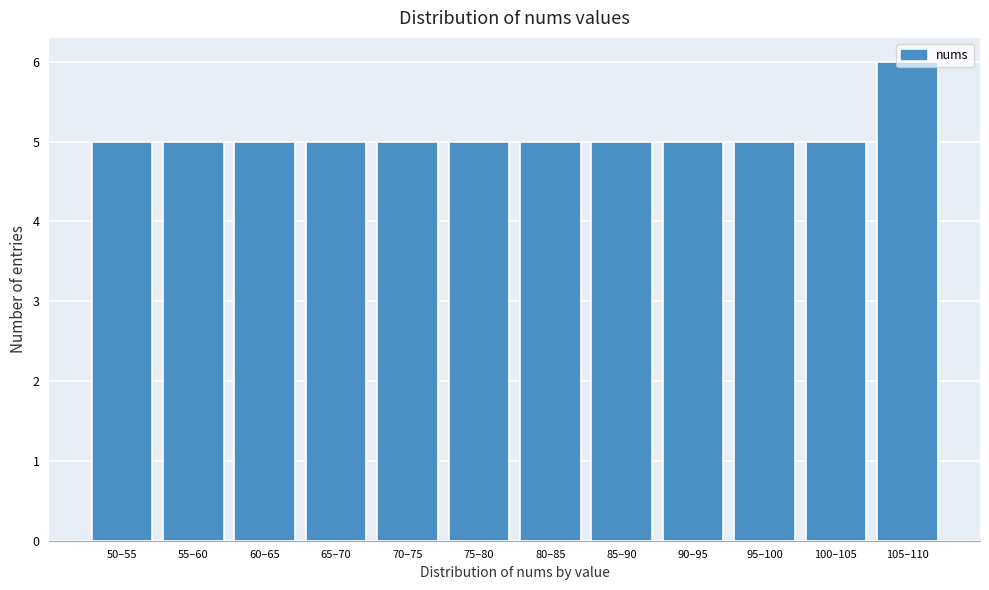

What is the approximate value at 65–70?

5